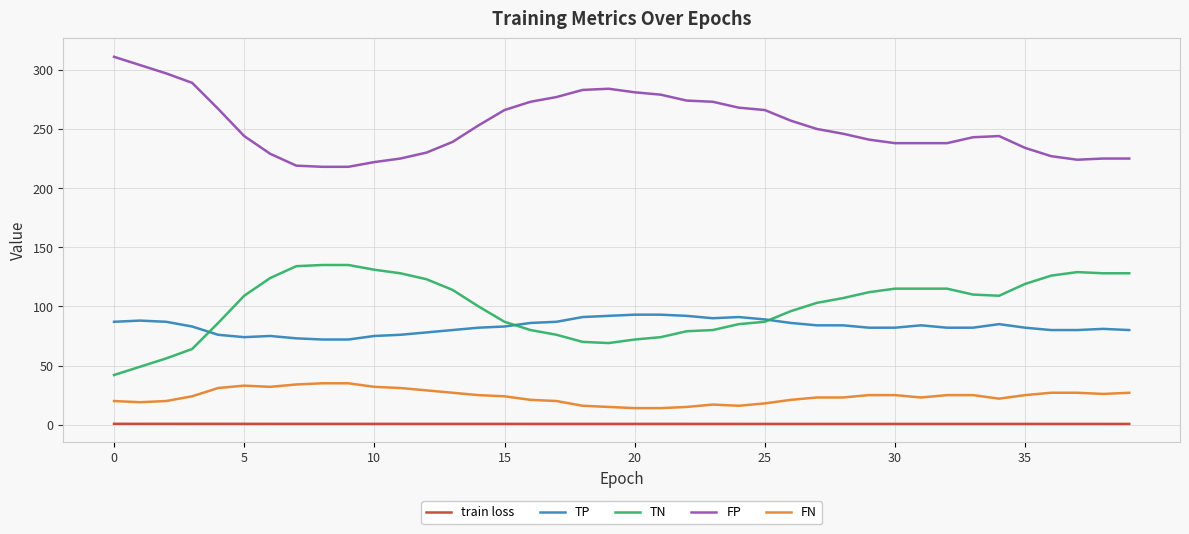

Rank the series by their maximum value, from lowest to highest.

train loss, FN, TP, TN, FP